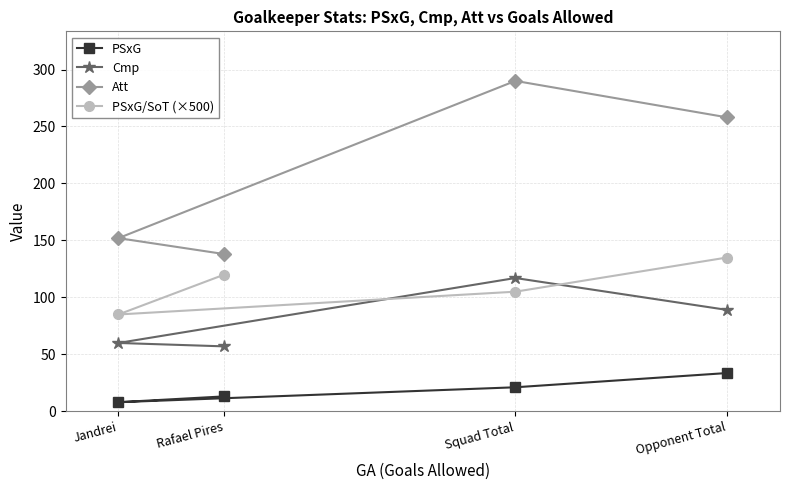

After their last crossing, which series has the higher values: PSxG/SoT (×500) or Cmp?

PSxG/SoT (×500)